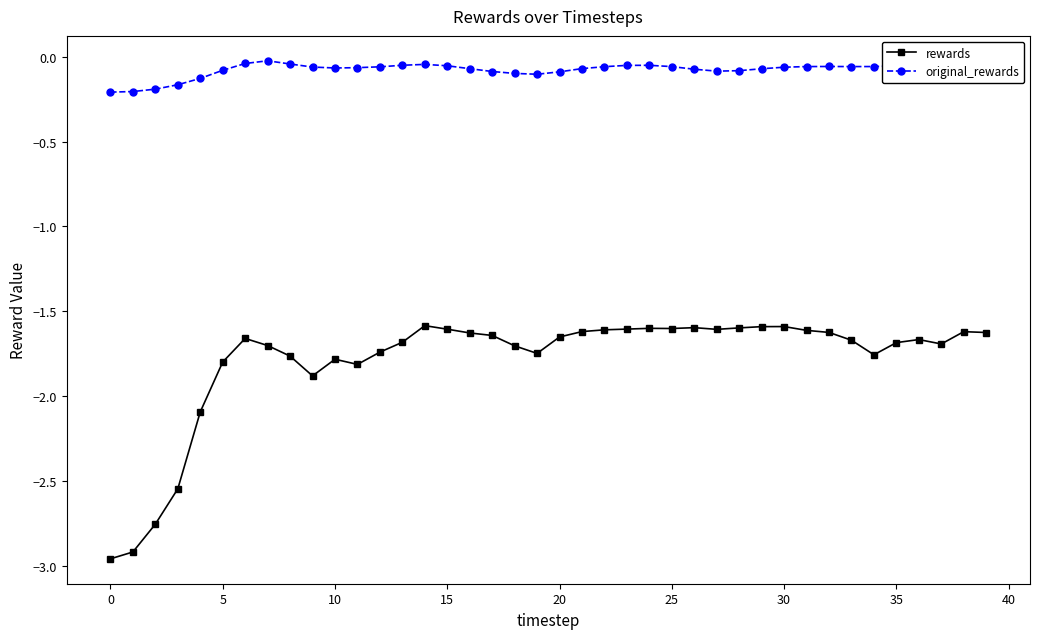

What is the sum of all original_rewards values?

-3.1